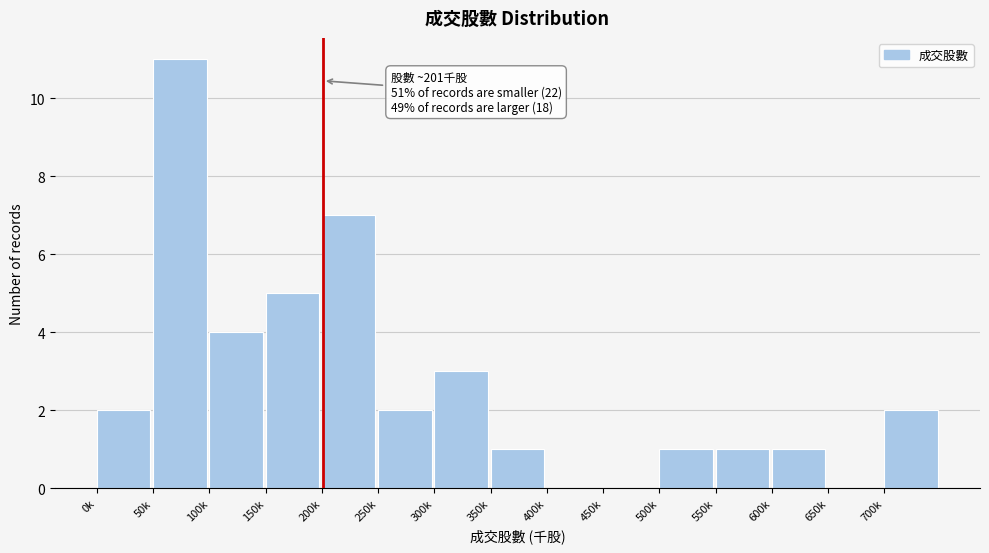

Reading right to left, what are all the values shown in this chart?

700k=2	650k=0	600k=1	550k=1	500k=1	450k=0	400k=0	350k=1	300k=3	250k=2	200k=7	150k=5	100k=4	50k=11	0k=2